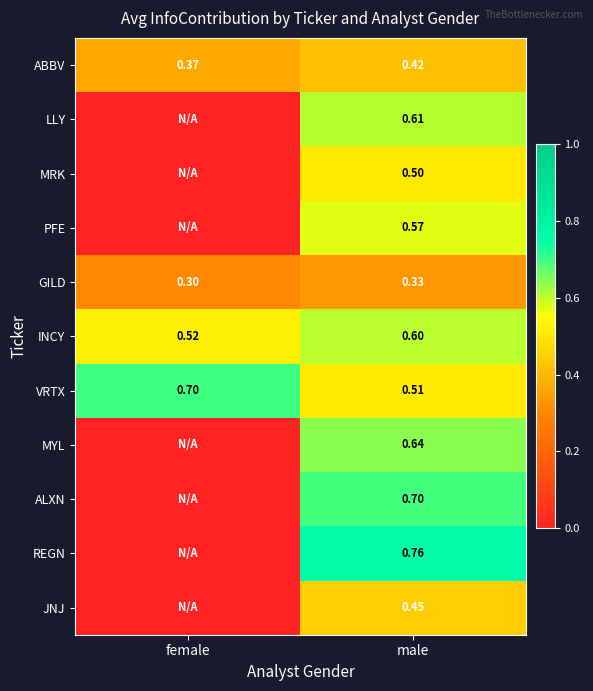

Is the value of PFE at male greater than the value of ALXN at male?

No